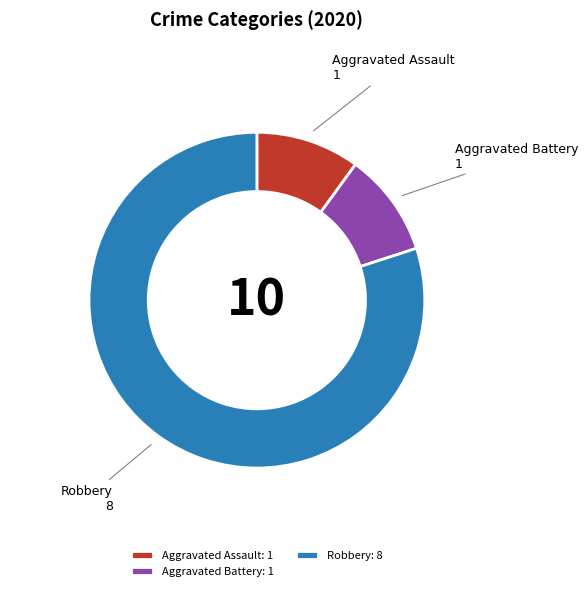

True or false: Aggravated Battery: 1 accounts for 16% of the total.

False